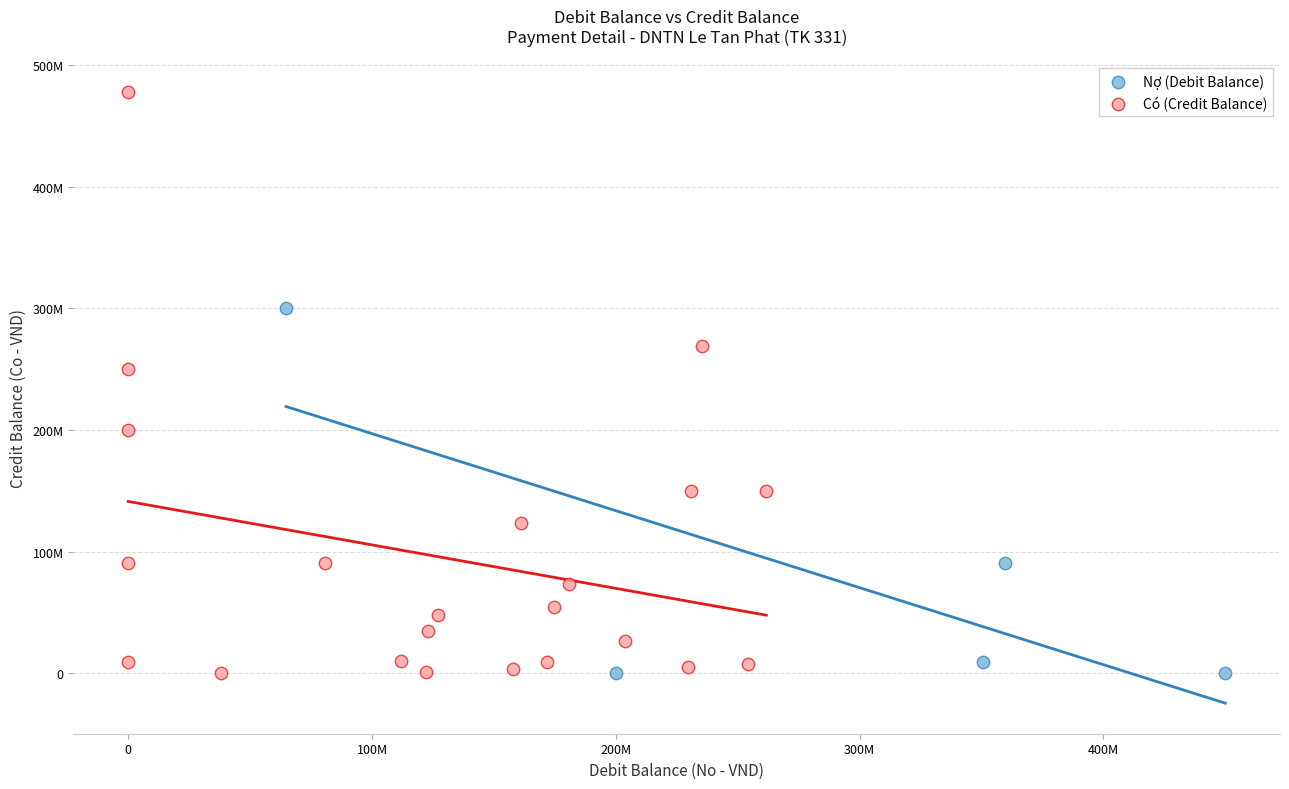

What are all the series names shown in the legend?

Nợ (Debit Balance), Có (Credit Balance)